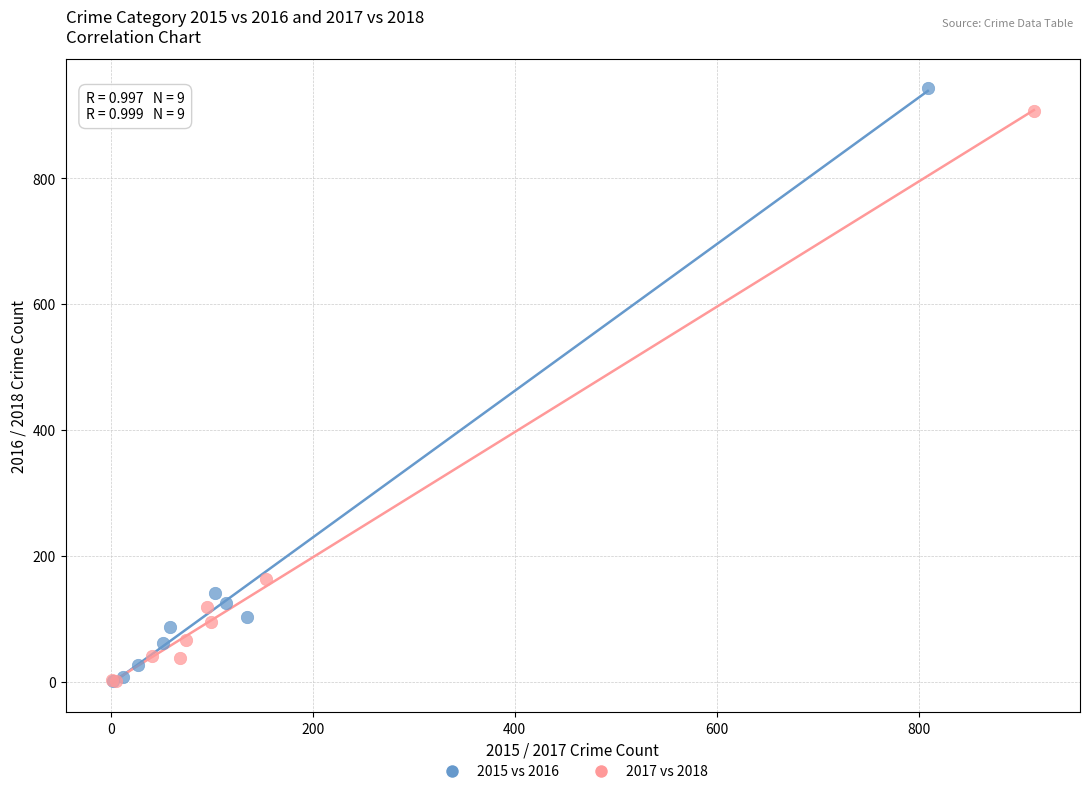

Which series has the widest spread of Y values?

2015 vs 2016